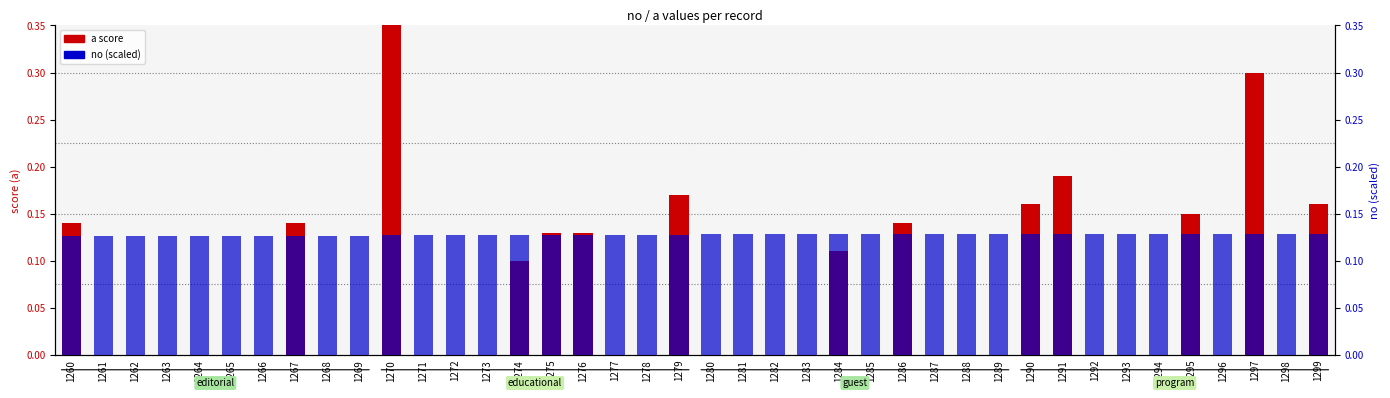

What is the approximate value of no (scaled) at 1277?

0.1